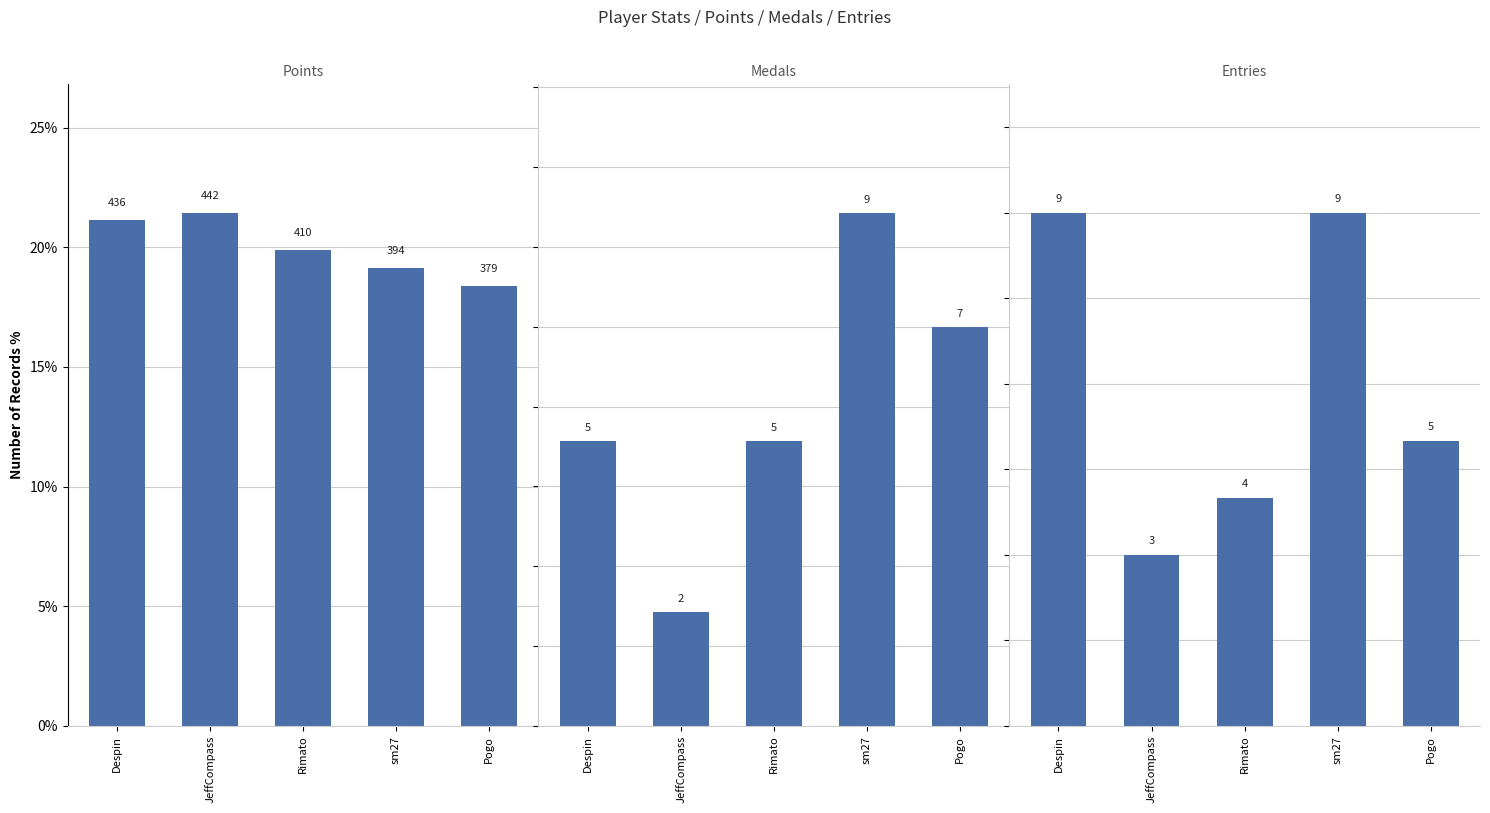

Reading left to right, extract all data points from this chart.

Points: Despin=0.2	JeffCompass=0.2	Rimato=0.2	sm27=0.2	Pogo=0.2
Medals: Despin=0.2	JeffCompass=0.1	Rimato=0.2	sm27=0.3	Pogo=0.2
Entries: Despin=0.3	JeffCompass=0.1	Rimato=0.1	sm27=0.3	Pogo=0.2